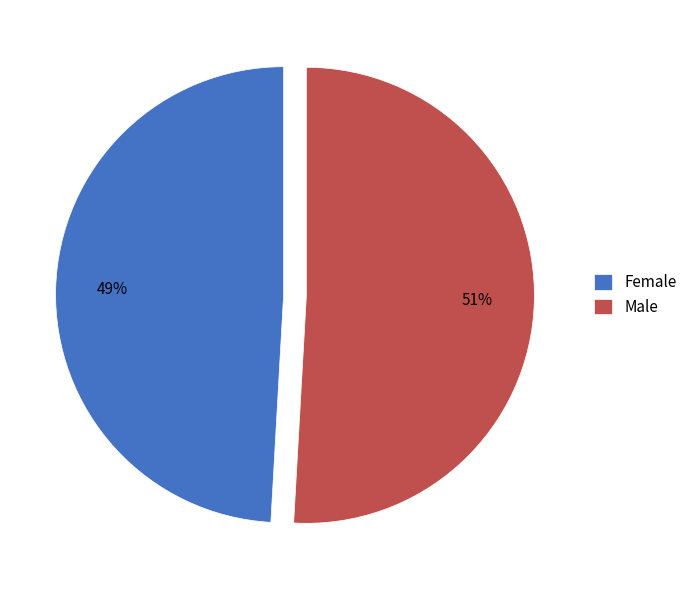

What is the largest slice in the pie chart?

Male